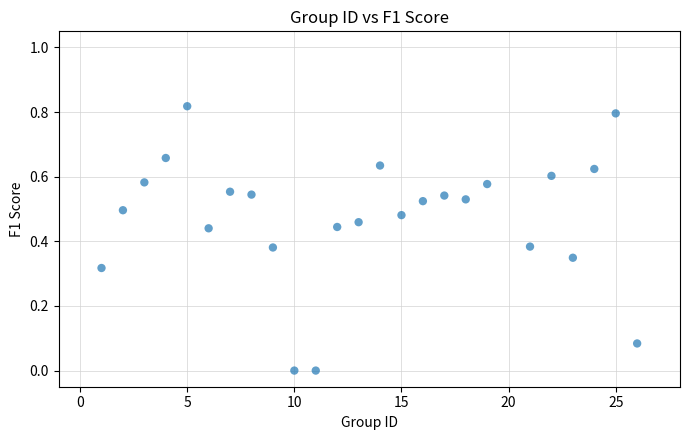

What is the range of X values (max minus min)?

25.0